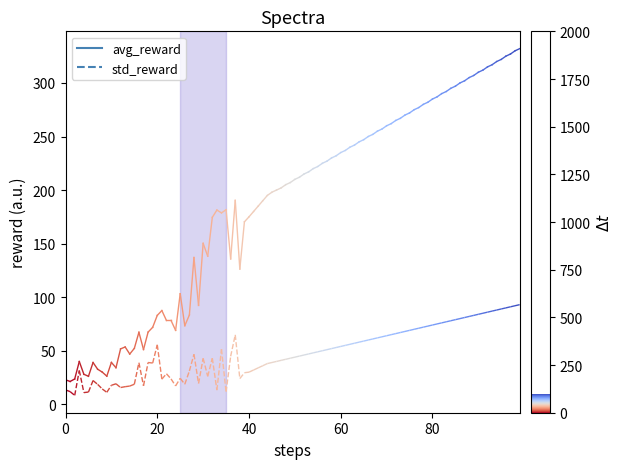

The value of std_reward at 20 is 3.1. True or false?

False